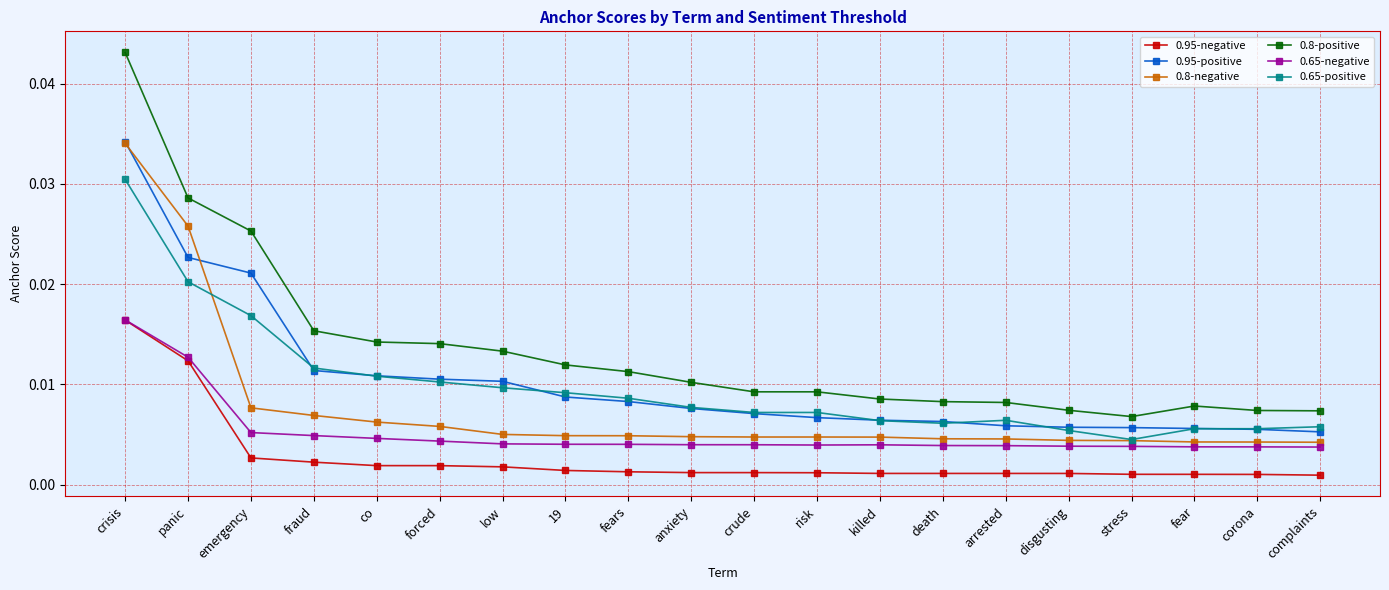

Count the 0.8-negative values in the range 0 to 1.

20